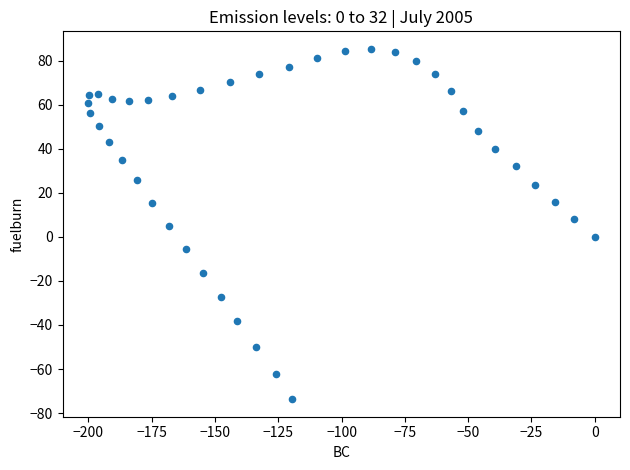

What is the range of Y values (max minus min)?

159.0